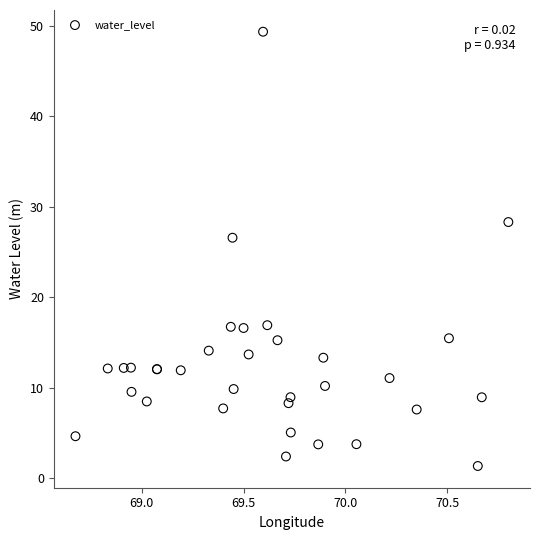

What Y value in the scatter plot is closest to 25?

26.6